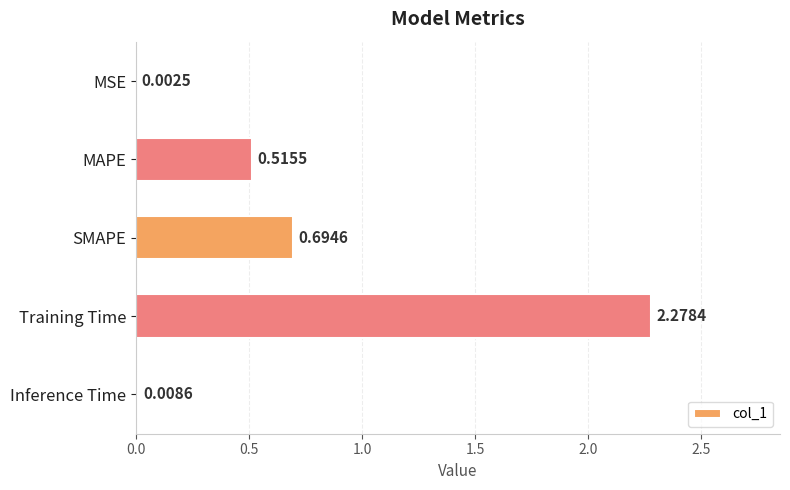

What is the sum of all values?

3.5